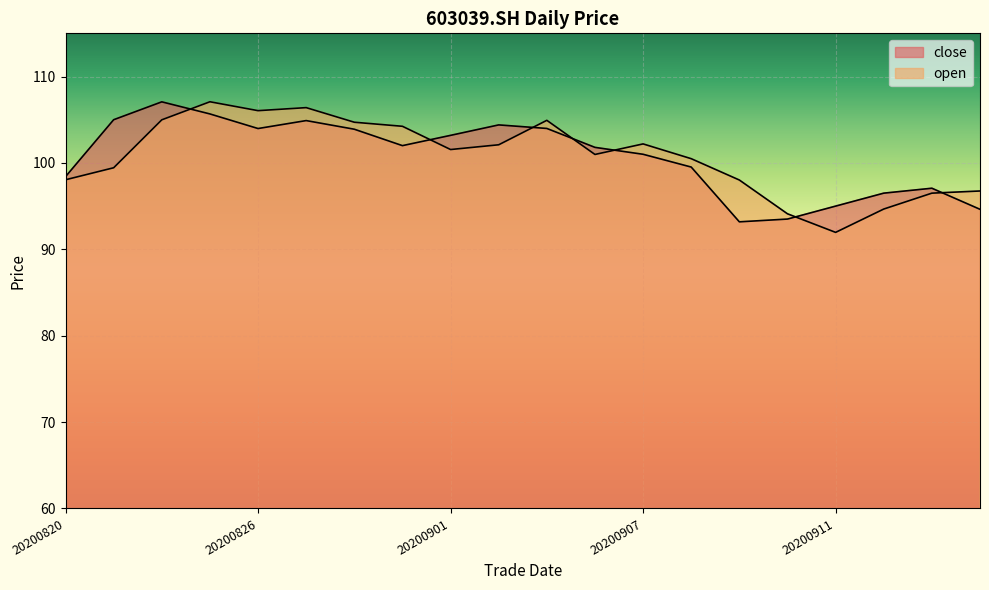

What are all the series names shown in the legend?

close, open